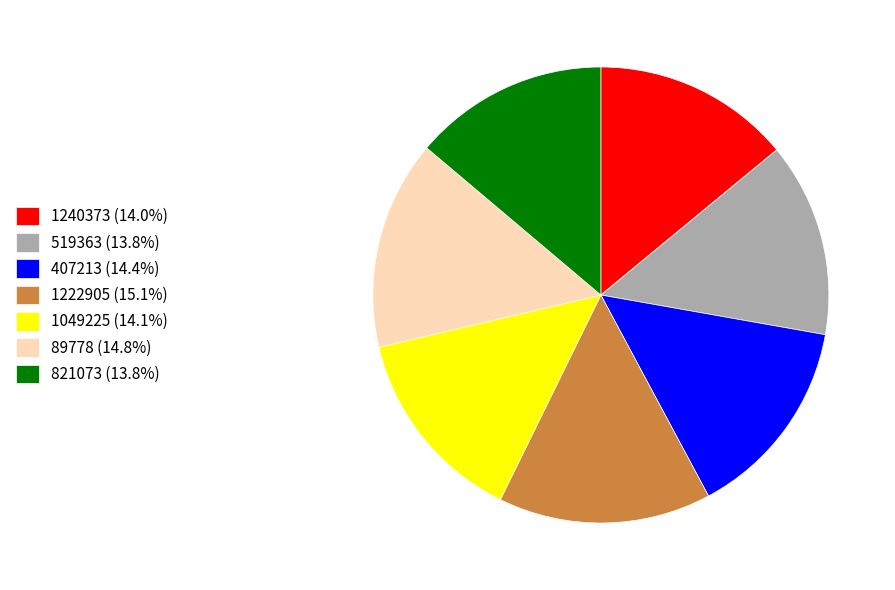

How many segments does this pie chart have?

7